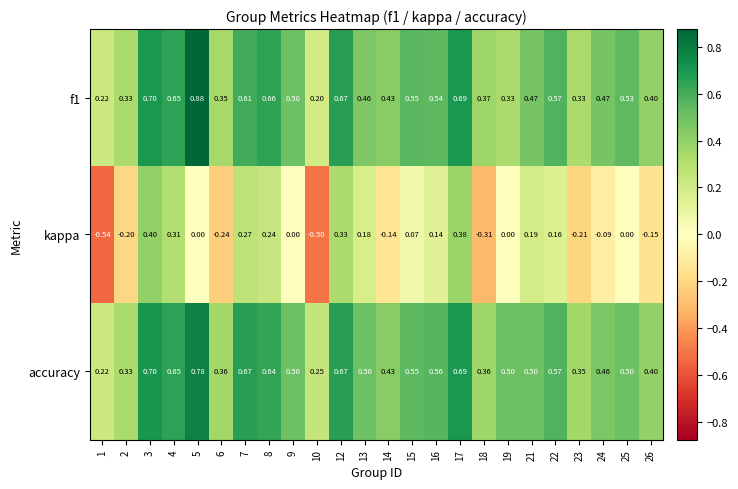

Which series has the widest spread of values?

kappa